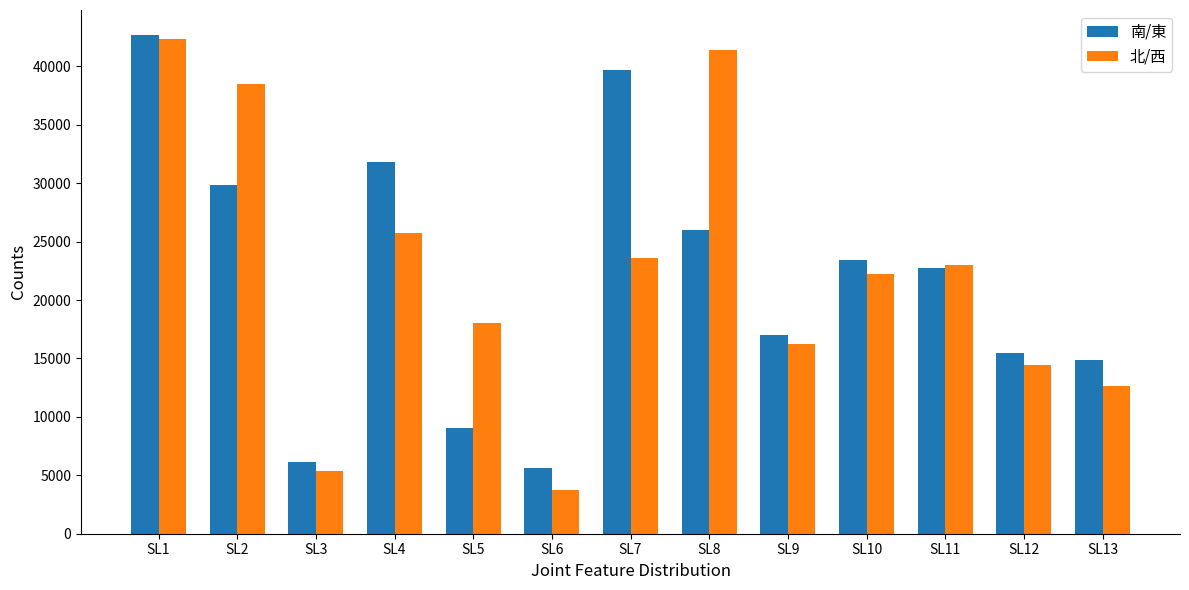

Is the value of 南/東 at SL2 greater than the value of 北/西 at SL10?

Yes